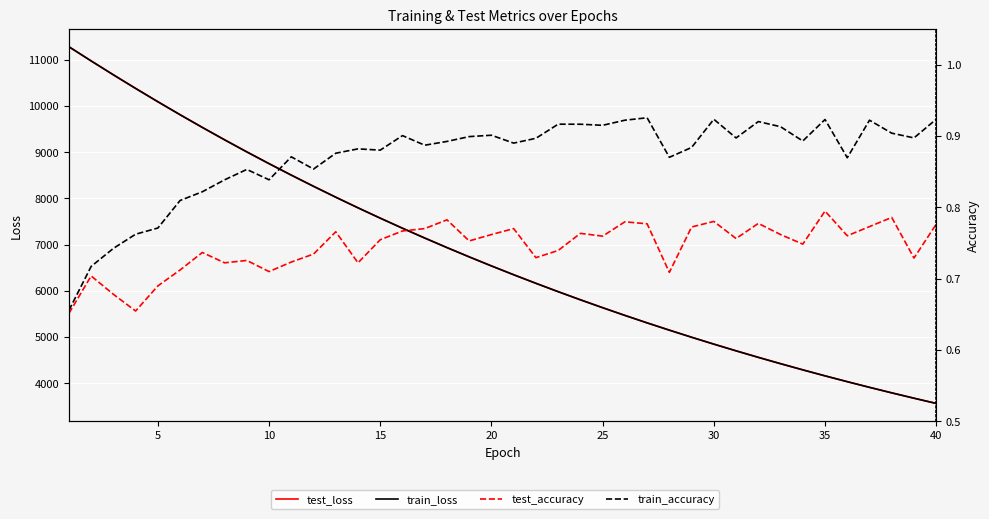

Count the number of categories in the chart.

40